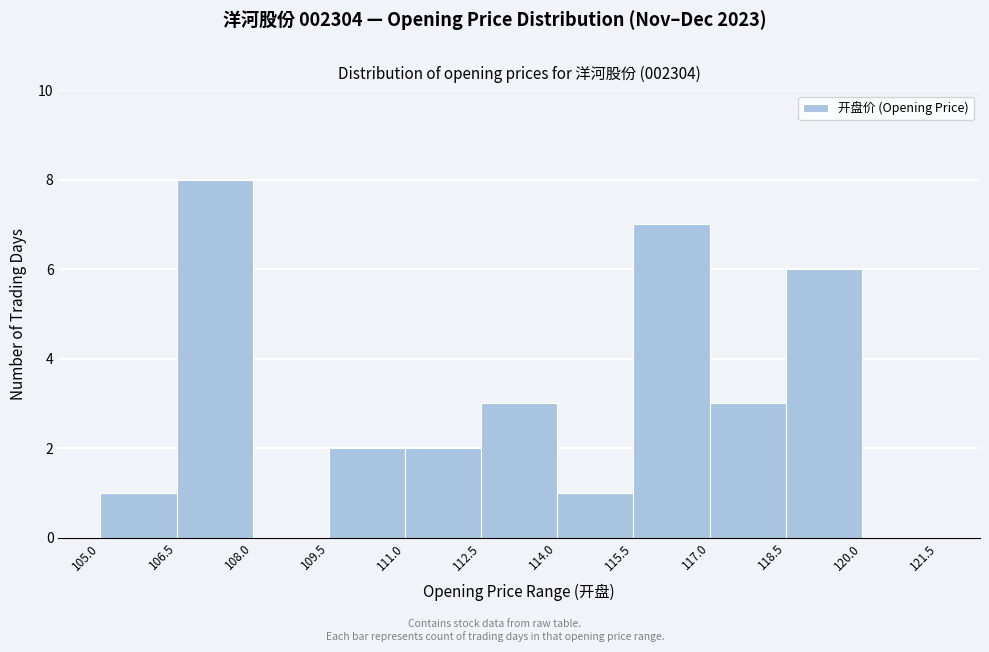

Reading left to right, list every bar in this chart as the range it spans on the x-axis followed by its height. The values are not printed on the chart, so give them approximately, as read against the axis.

105.0 to 106.5: 1
106.5 to 108.0: 8
108.0 to 109.5: 0
109.5 to 111.0: 2
111.0 to 112.5: 2
112.5 to 114.0: 3
114.0 to 115.5: 1
115.5 to 117.0: 7
117.0 to 118.5: 3
118.5 to 120.0: 6
120.0 to 121.5: 0